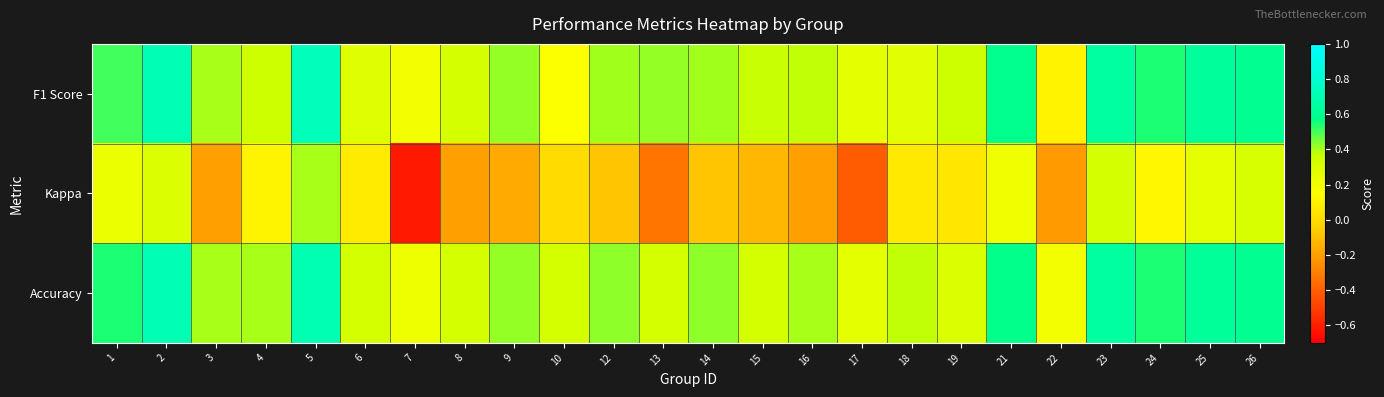

Count the number of categories in the chart.

24